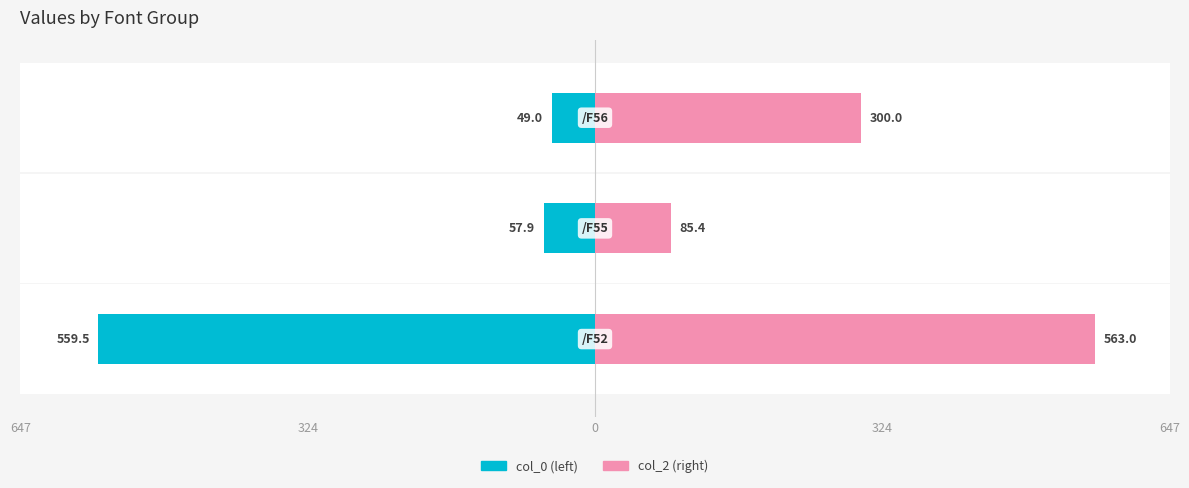

True or false: col_0 has a value of 158.4 at 647.

False